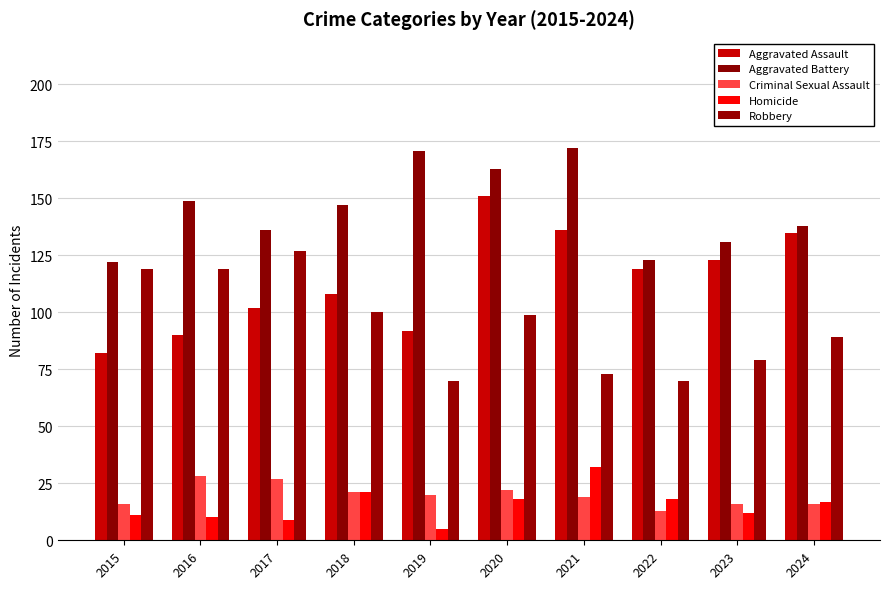

Which series has the largest total across all categories?

Aggravated Battery